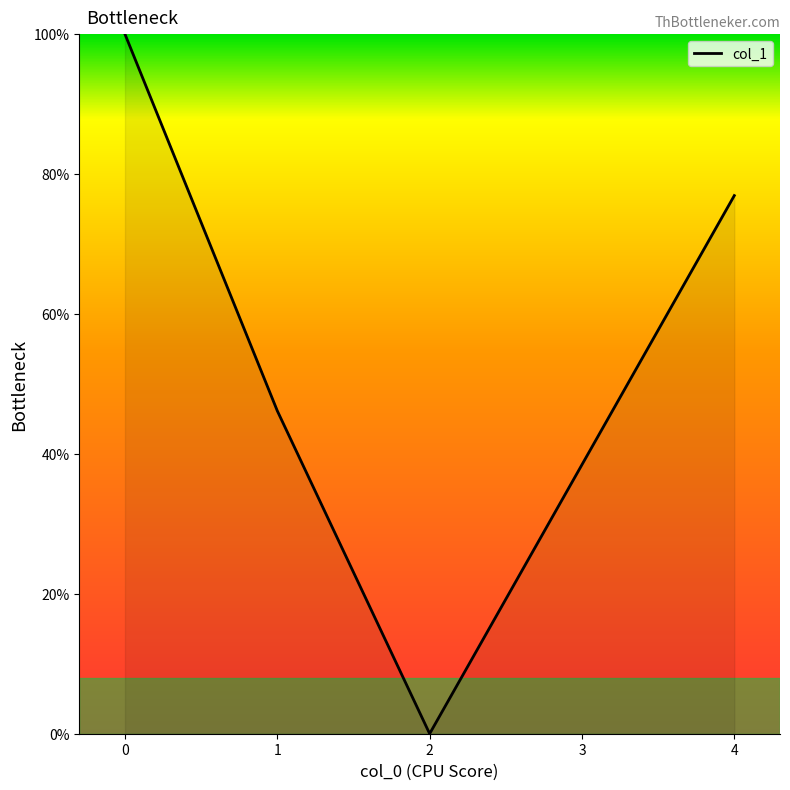

What is the sum of the values at 0 and 1?

146.2